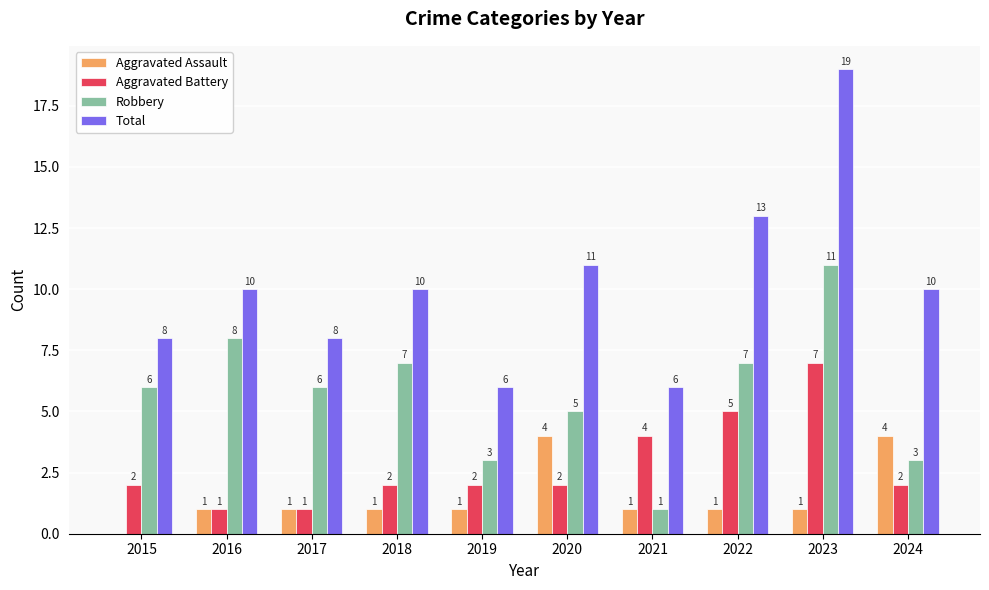

What is the sum of all Aggravated Battery values?

28